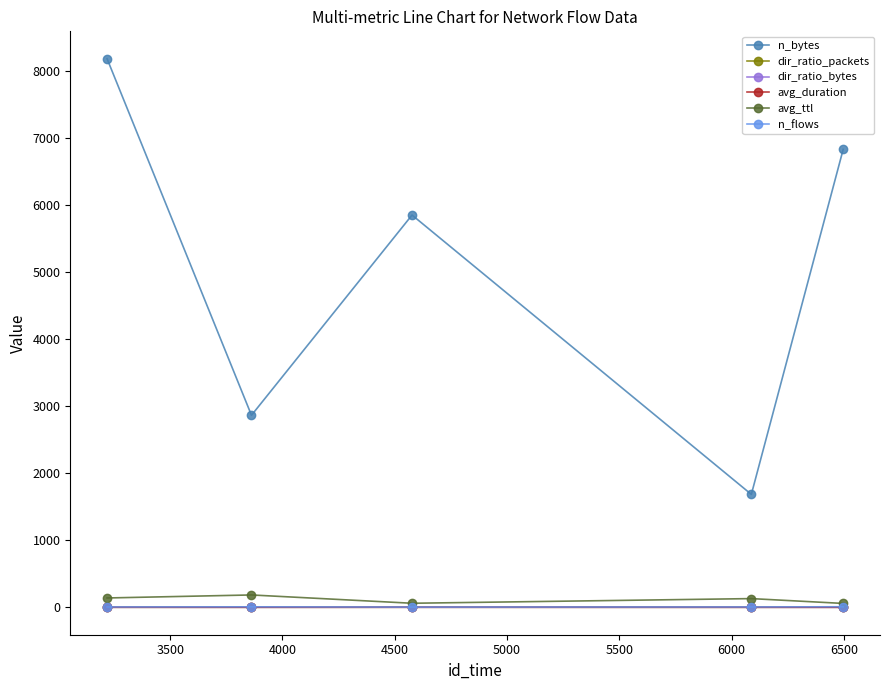

Which series has the largest range (max minus min)?

n_bytes